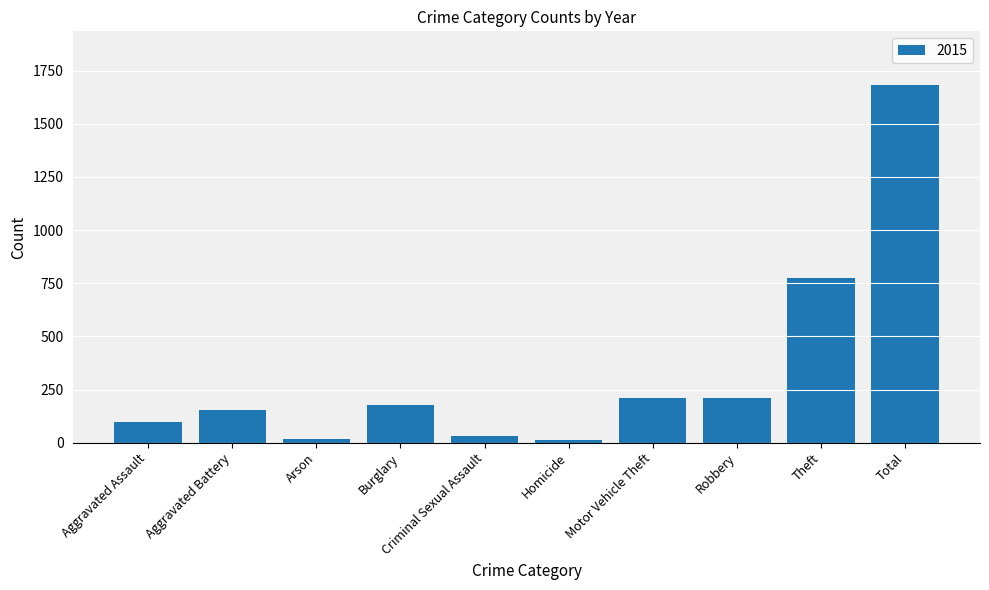

What is the label of the 10th bar from the left?

Total